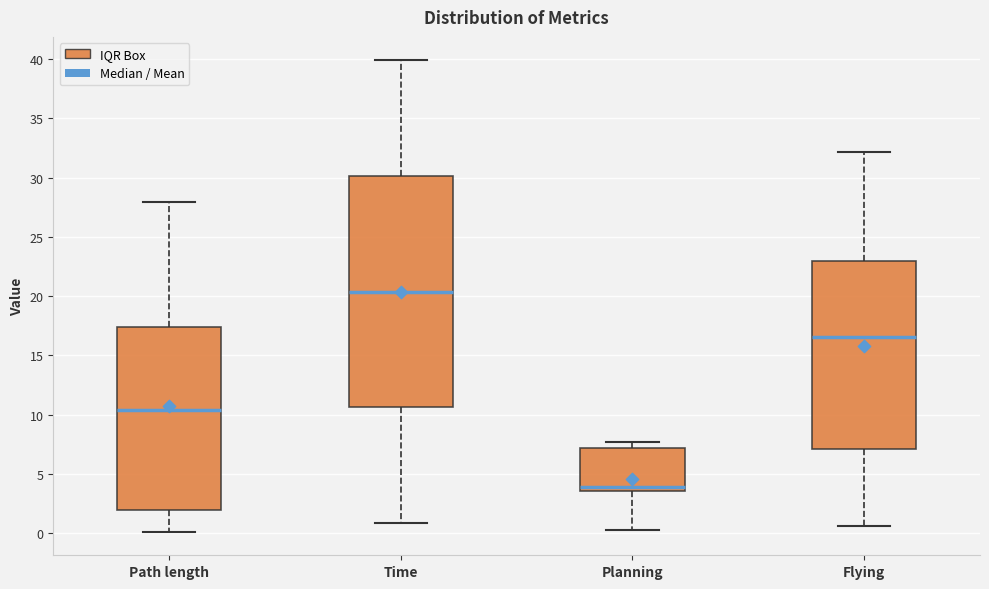

Which box is the tallest, from its lower edge to its upper edge?

Time